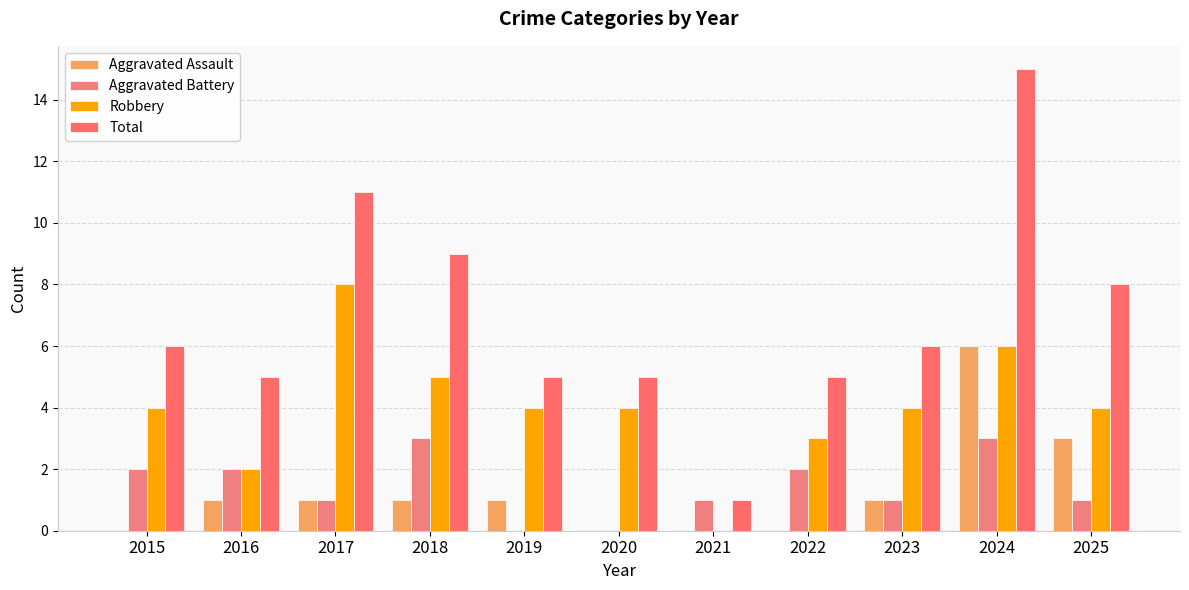

How many data points does each series have?

11